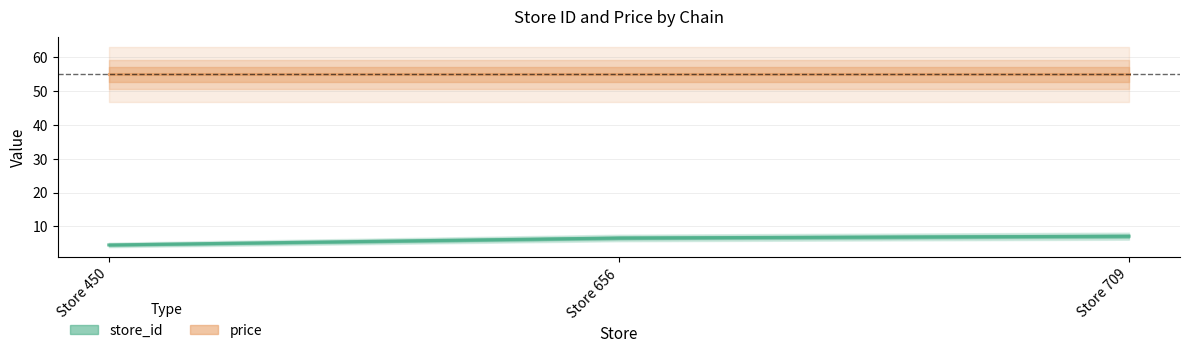

What is the minimum value for price?

54.9